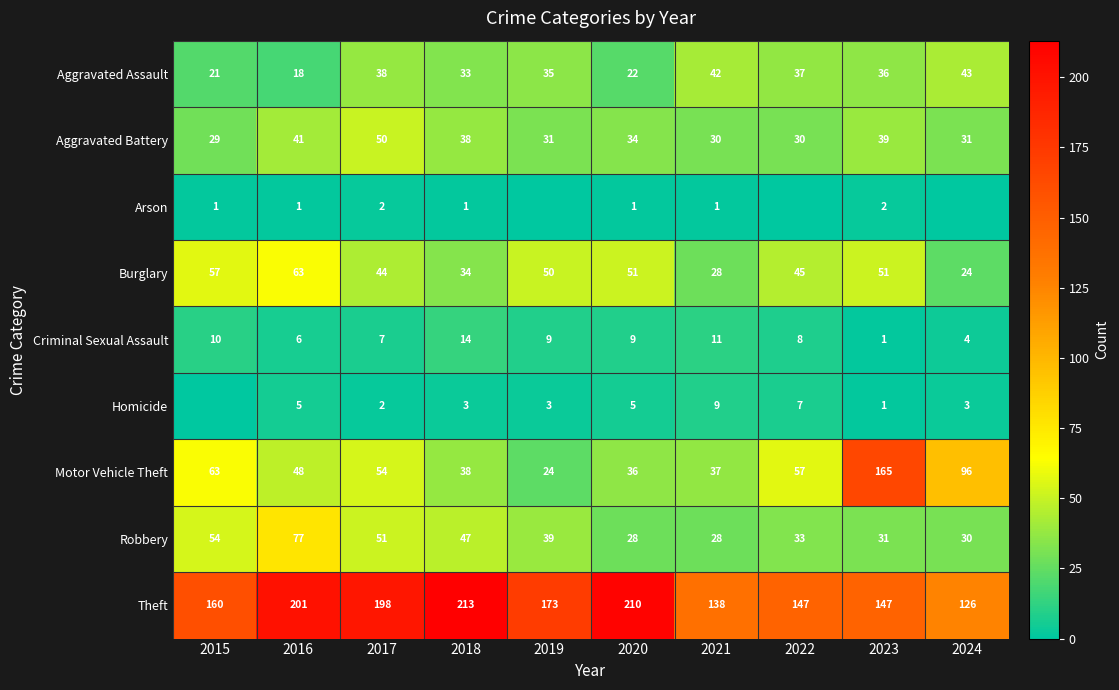

Which category has the lowest value in the Aggravated Battery series?

2015